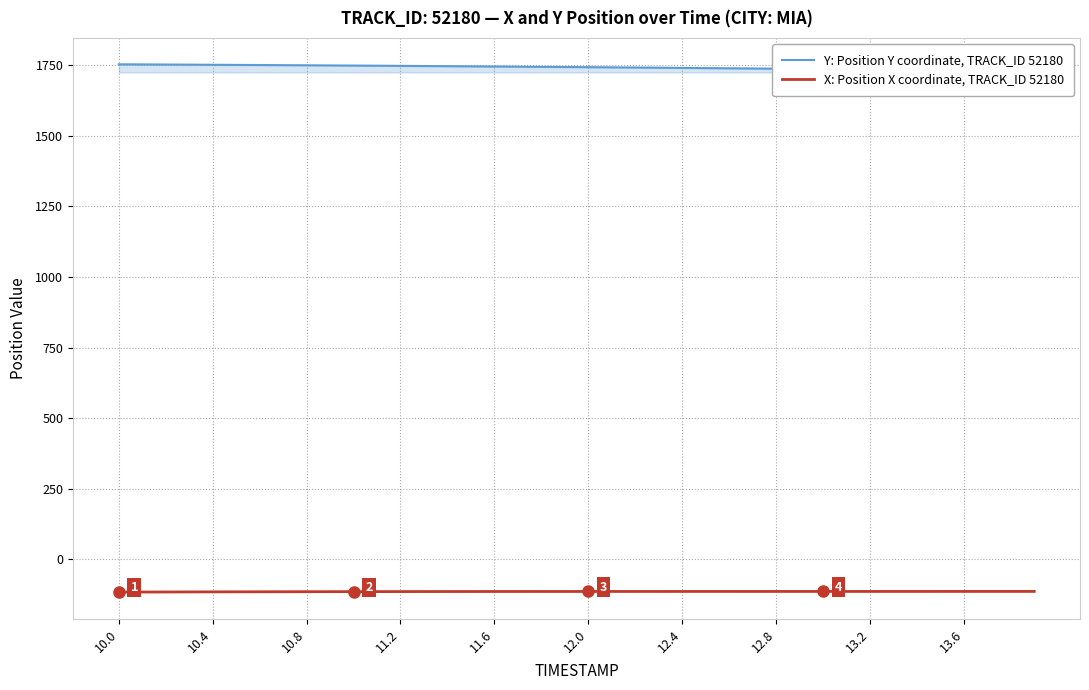

What is the minimum value for X: Position X coordinate, TRACK_ID 52180?

-116.1